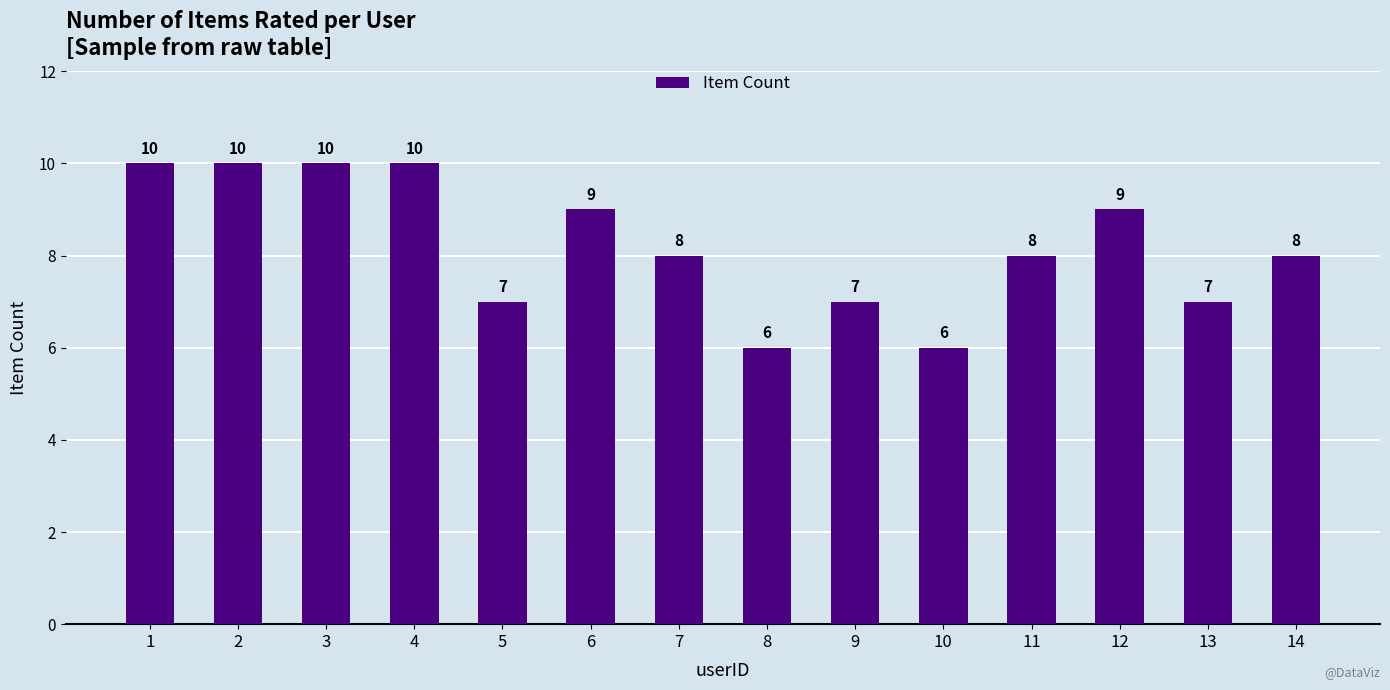

What is the approximate value at 13?

7